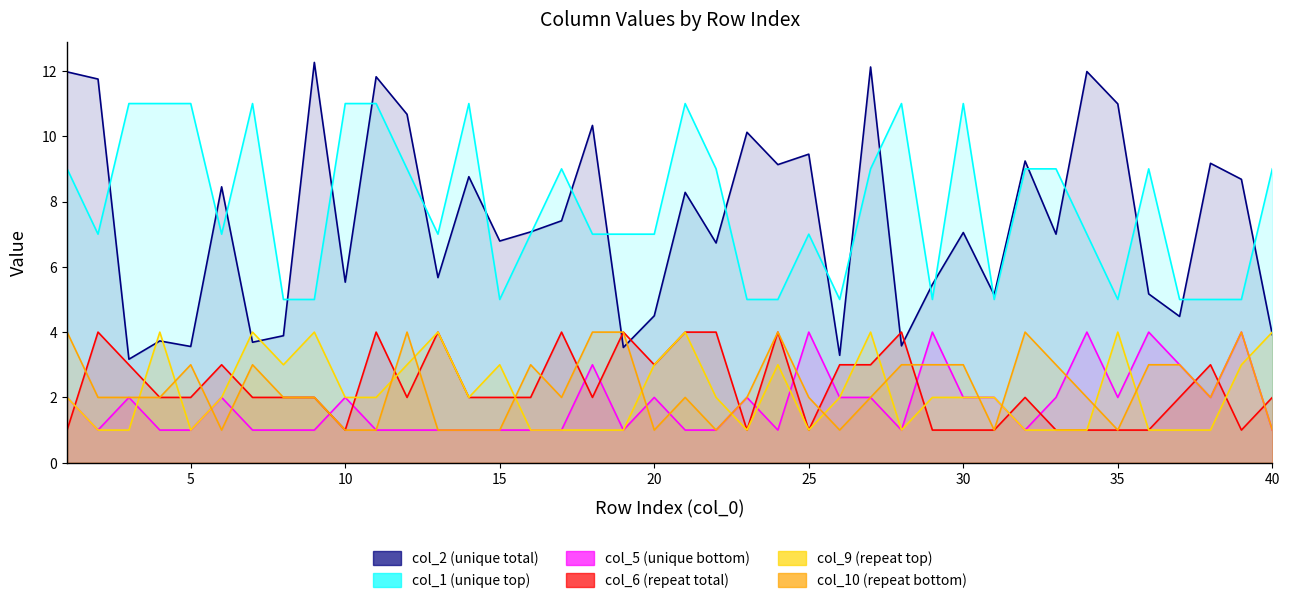

Is it true that col_10 equals 3.3 at 17?

False